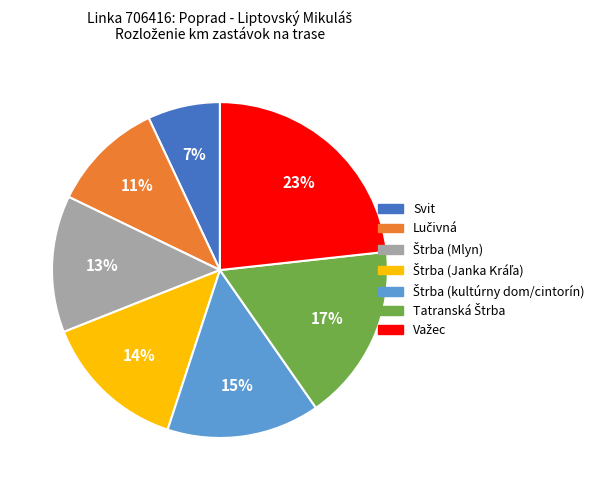

What is the smallest slice in the pie chart?

Svit